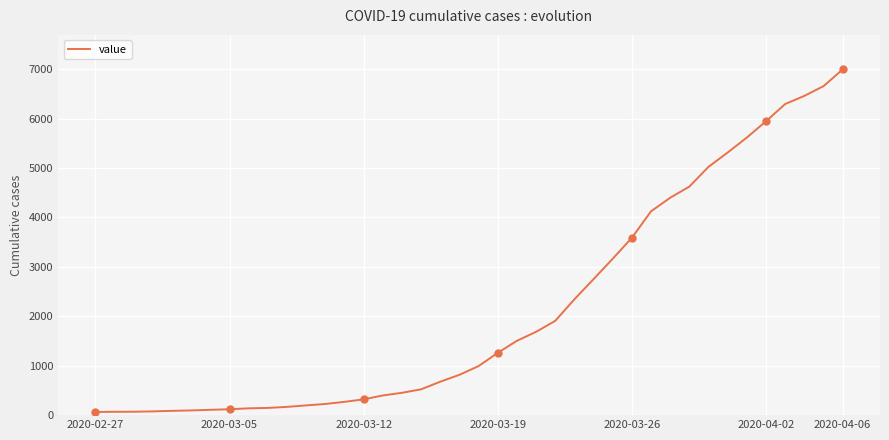

Which label corresponds to the smallest value in the chart?

2020-02-27